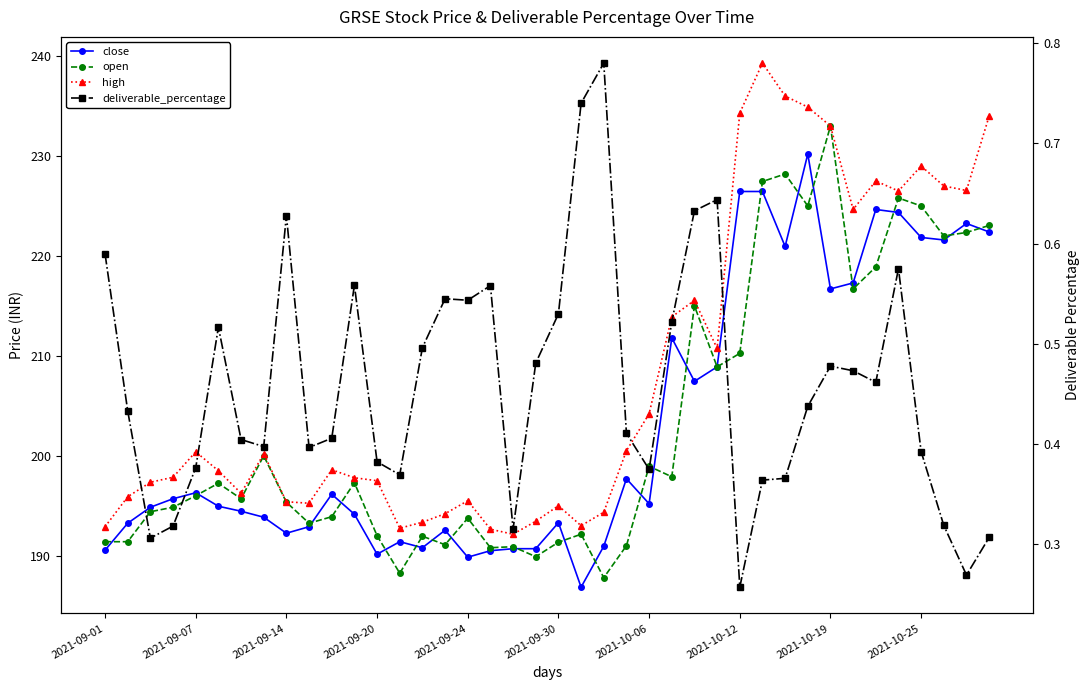

In close, how many points are higher than both neighbors (excluding endpoints)?

10